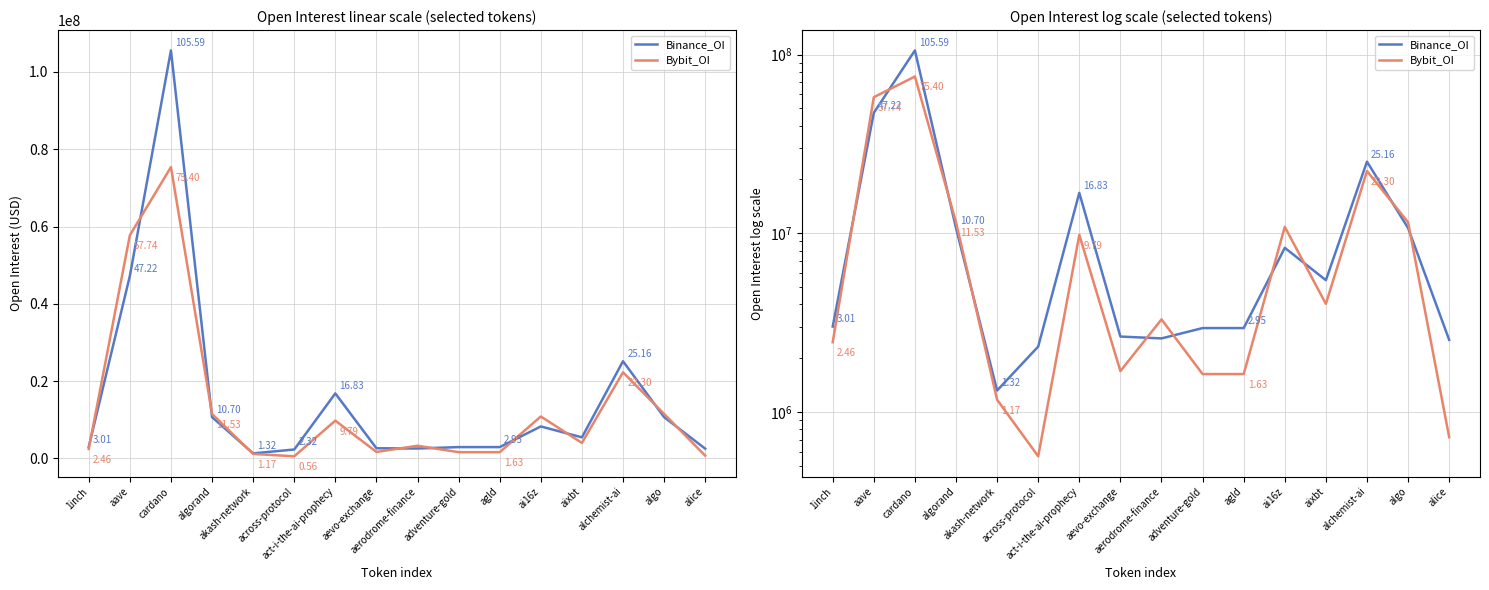

List the series in order of their peak value, highest first.

Binance_OI, Bybit_OI